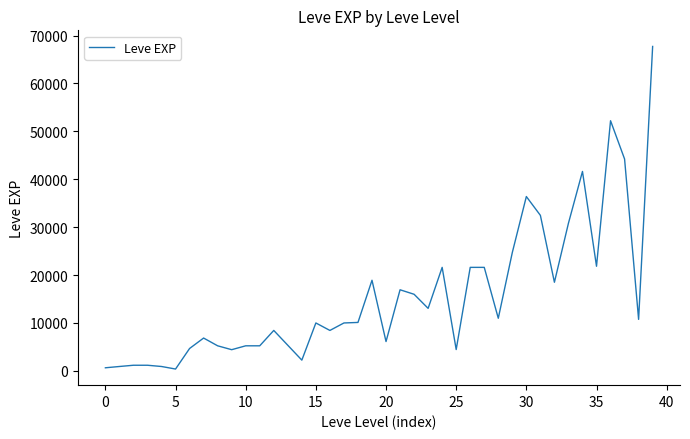

What is the difference between the maximum and minimum values?

67360